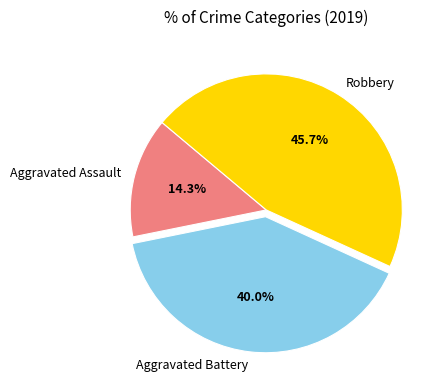

Which category has the smallest portion of the pie?

Aggravated Assault